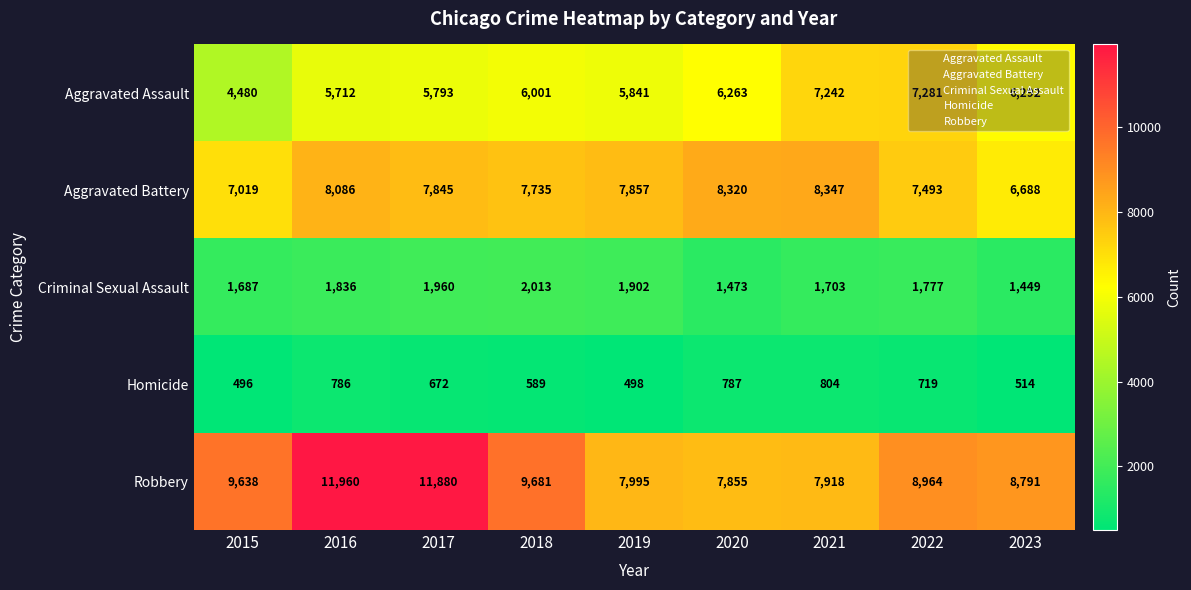

List the series in order of their peak value, lowest first.

Homicide, Criminal Sexual Assault, Aggravated Assault, Aggravated Battery, Robbery